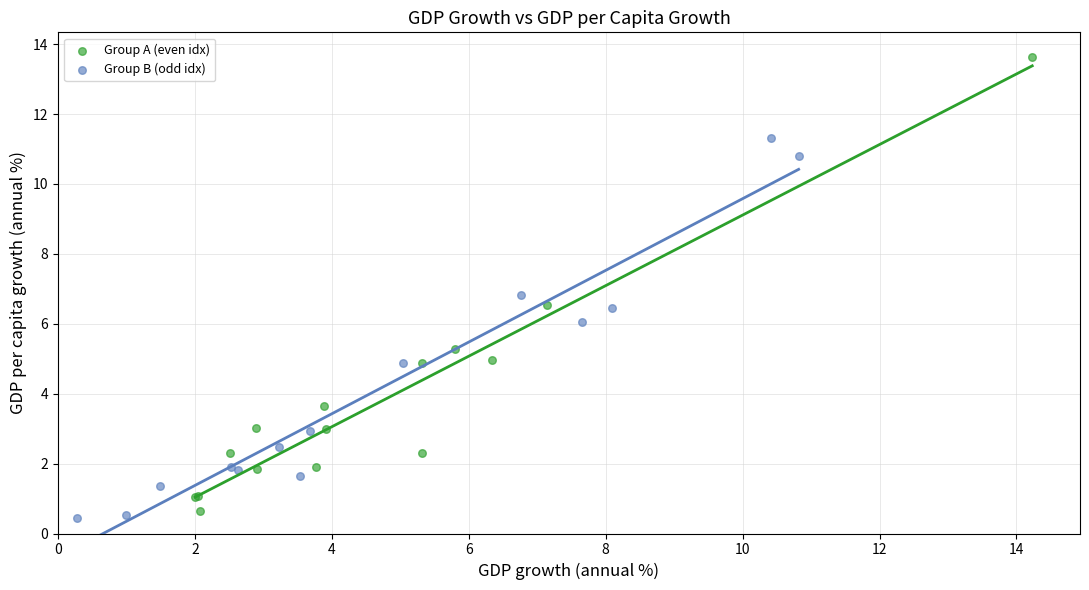

Which series has the largest Y range (max minus min)?

Group A (even idx)